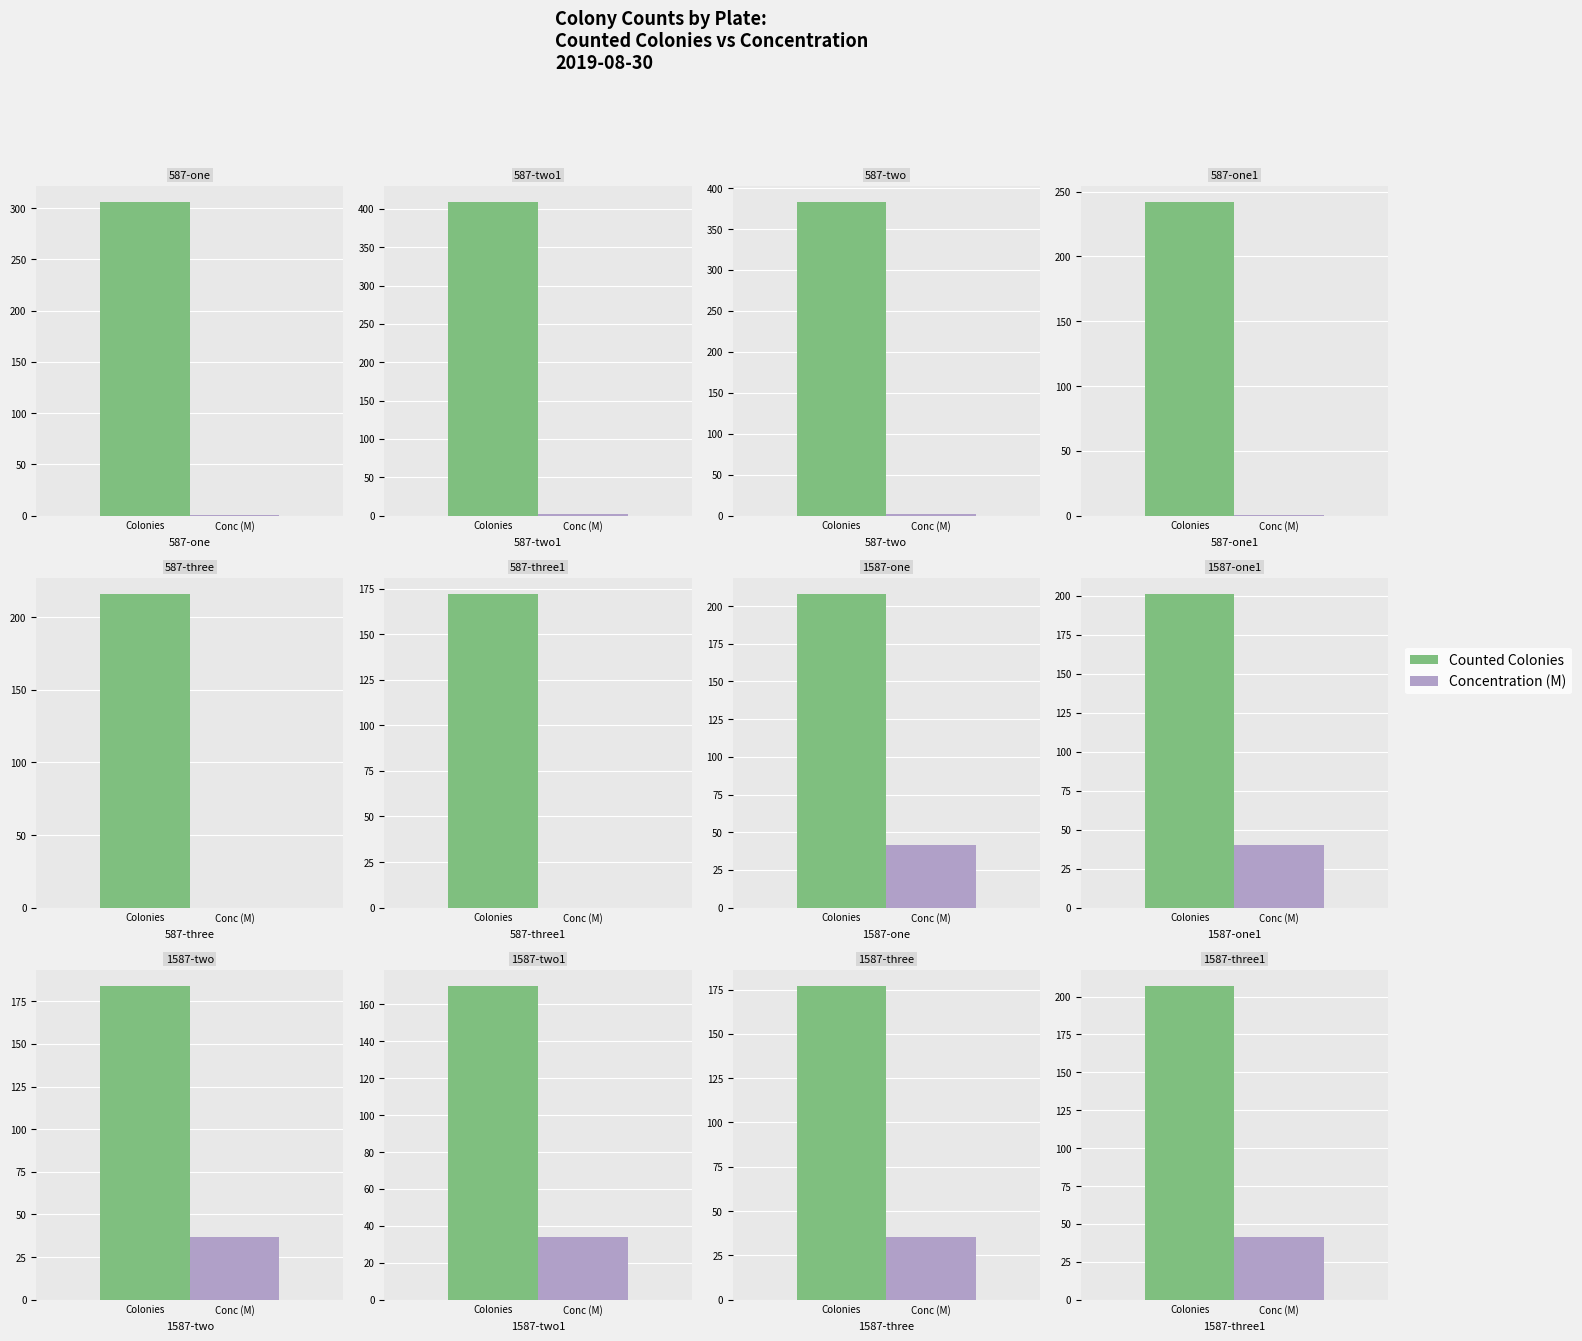

What is the value of the Counted Colonies bar at the 5th from the left?

216